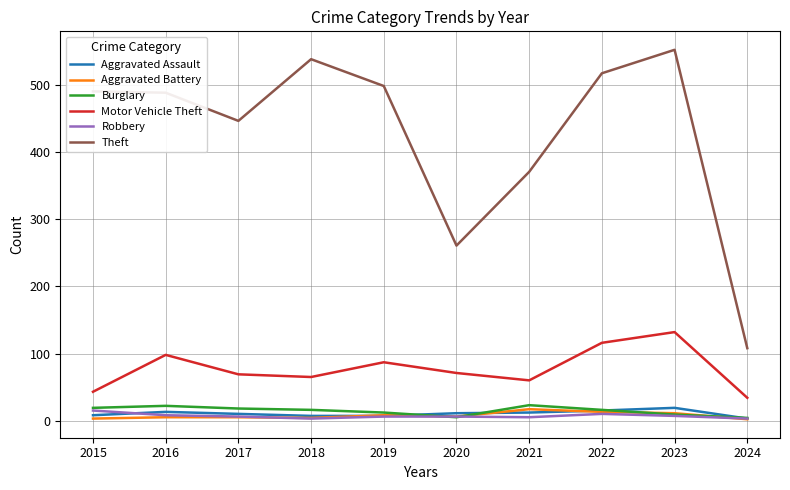

What is the maximum value shown in the chart?

553